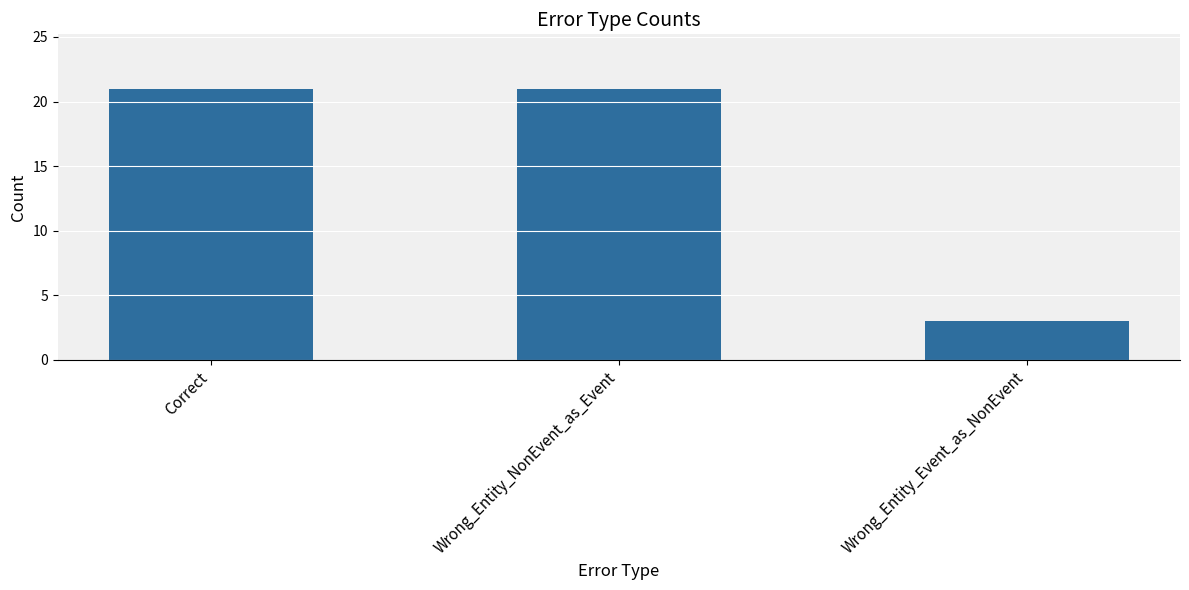

The chart shows a value of 21 at Correct. True or false?

True